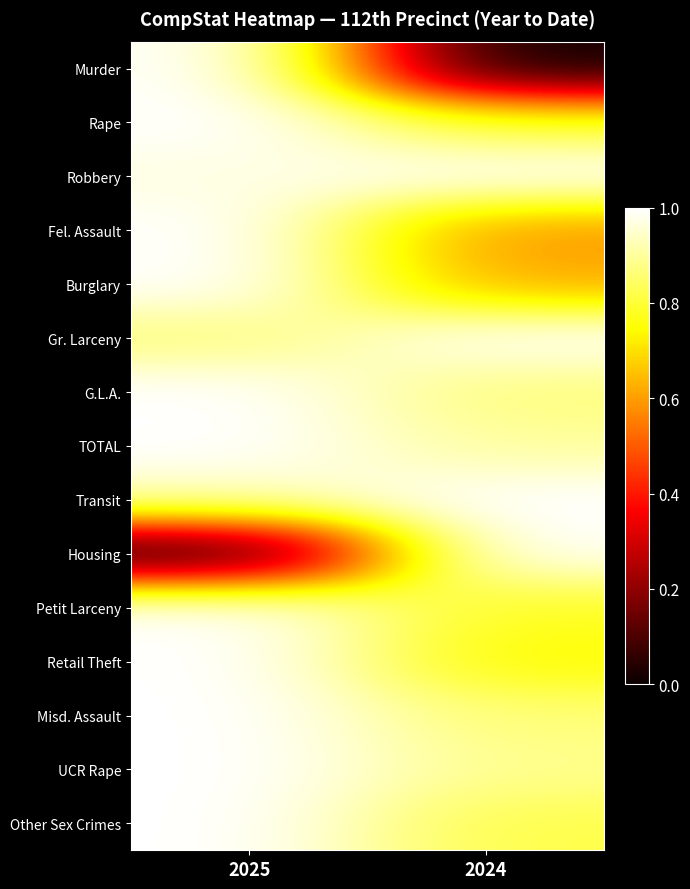

Reading left to right, list all the values displayed in this chart.

Murder: 2025=1.0	2024=0.0
Rape: 2025=1.0	2024=0.8
Robbery: 2025=1.0	2024=1.0
Fel. Assault: 2025=1.0	2024=0.6
Burglary: 2025=1.0	2024=0.6
Gr. Larceny: 2025=0.9	2024=1.0
G.L.A.: 2025=1.0	2024=0.9
TOTAL: 2025=1.0	2024=0.9
Transit: 2025=0.9	2024=1.0
Housing: 2025=0.0	2024=1.0
Petit Larceny: 2025=1.0	2024=0.8
Retail Theft: 2025=1.0	2024=0.7
Misd. Assault: 2025=1.0	2024=0.9
UCR Rape: 2025=1.0	2024=0.9
Other Sex Crimes: 2025=1.0	2024=0.8